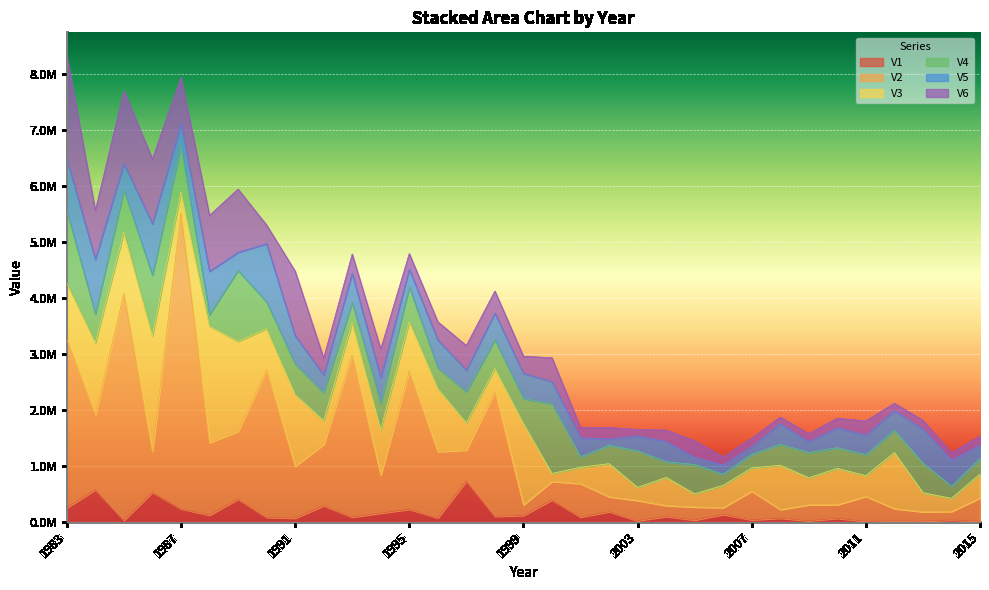

Between which two adjacent categories do V4 and V1 first intersect?

1983 and 1984